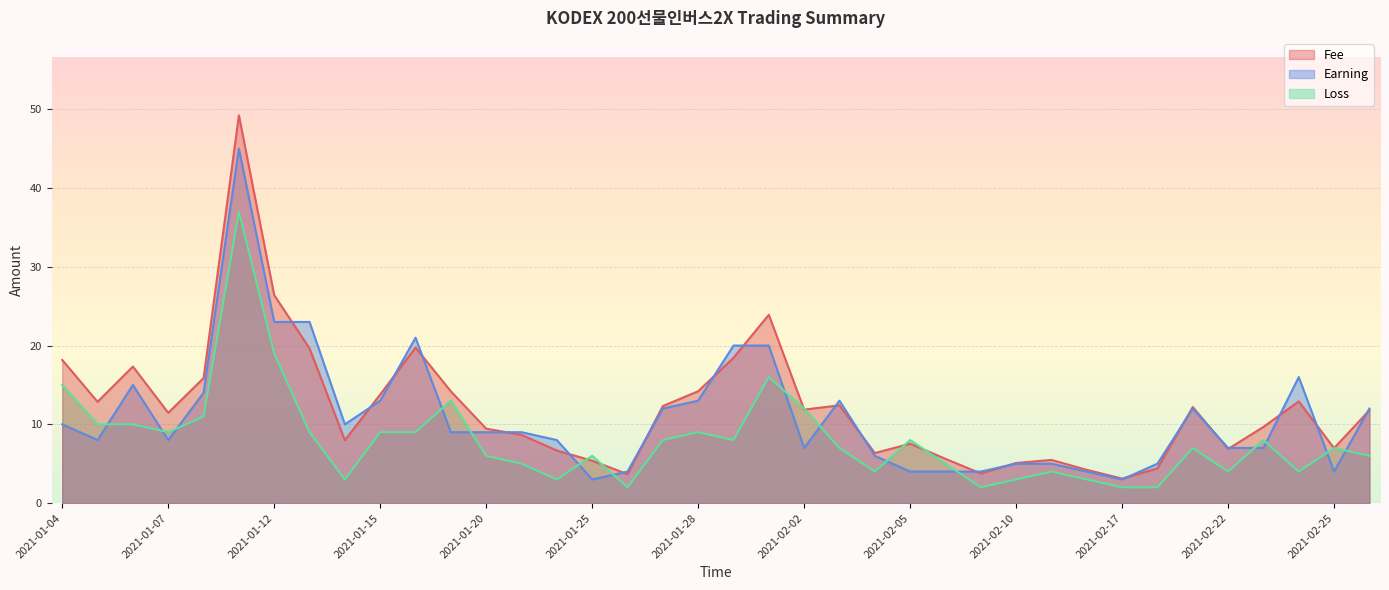

What is the label of the 19th point from the left?

2021-01-28